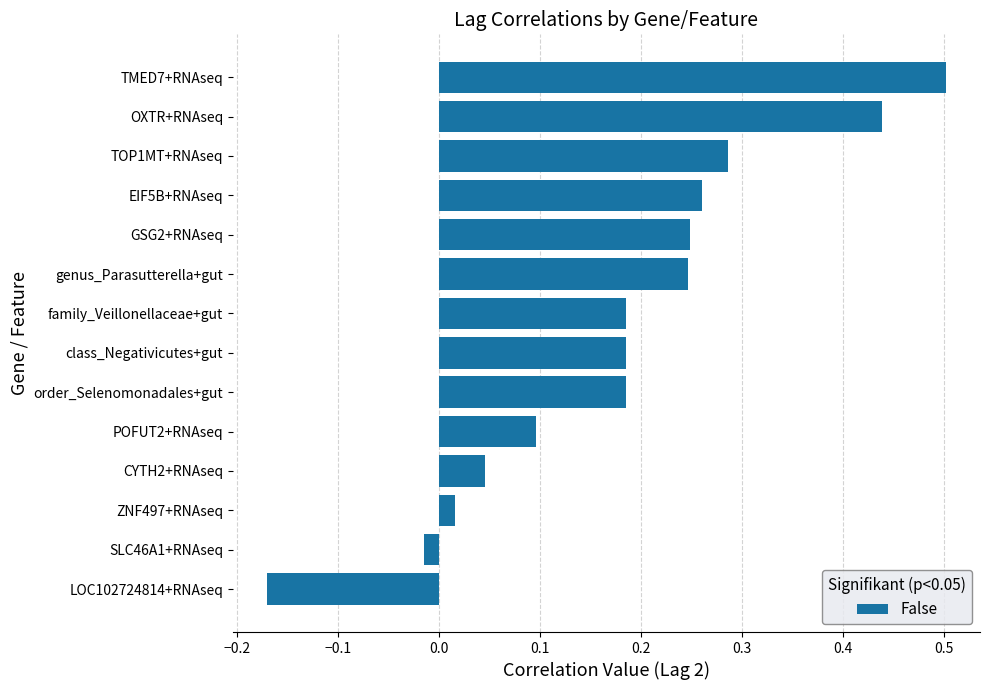

How many distinct data groups are displayed?

1